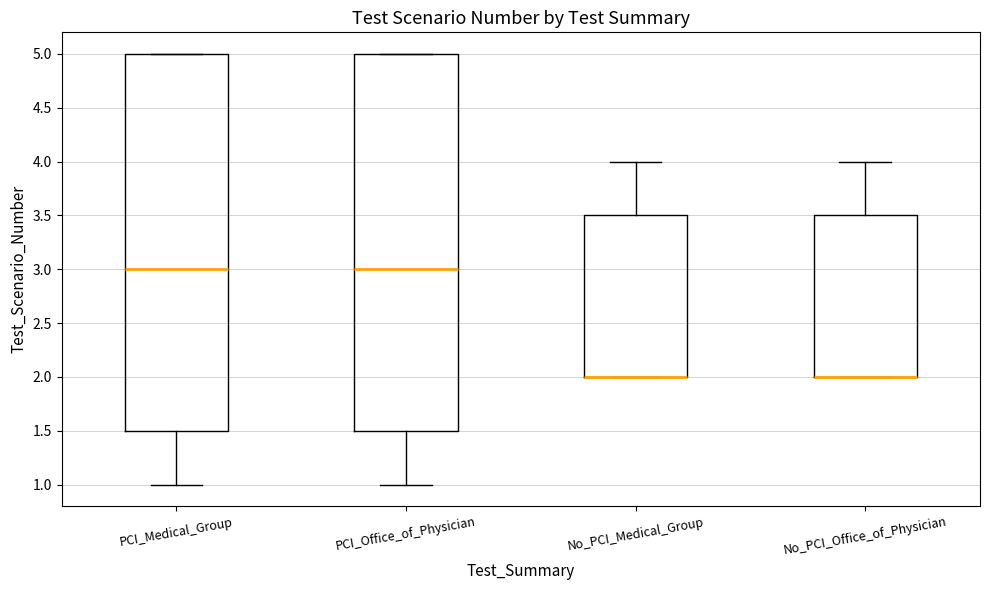

Reading left to right, read every box against the y-axis: the position of its median line, the range the box covers, and the ends of its whiskers. The values are not printed on the chart, so give them approximately, as read against the axis.

PCI_Medical_Group: median 3.0, box 1.5 to 5.0, whiskers 1.0 to 5.0
PCI_Office_of_Physician: median 3.0, box 1.5 to 5.0, whiskers 1.0 to 5.0
No_PCI_Medical_Group: median 2.0 (drawn on the box's lower edge), box 2.0 to 3.5, whiskers 2.0 to 4.0
No_PCI_Office_of_Physician: median 2.0 (drawn on the box's lower edge), box 2.0 to 3.5, whiskers 2.0 to 4.0